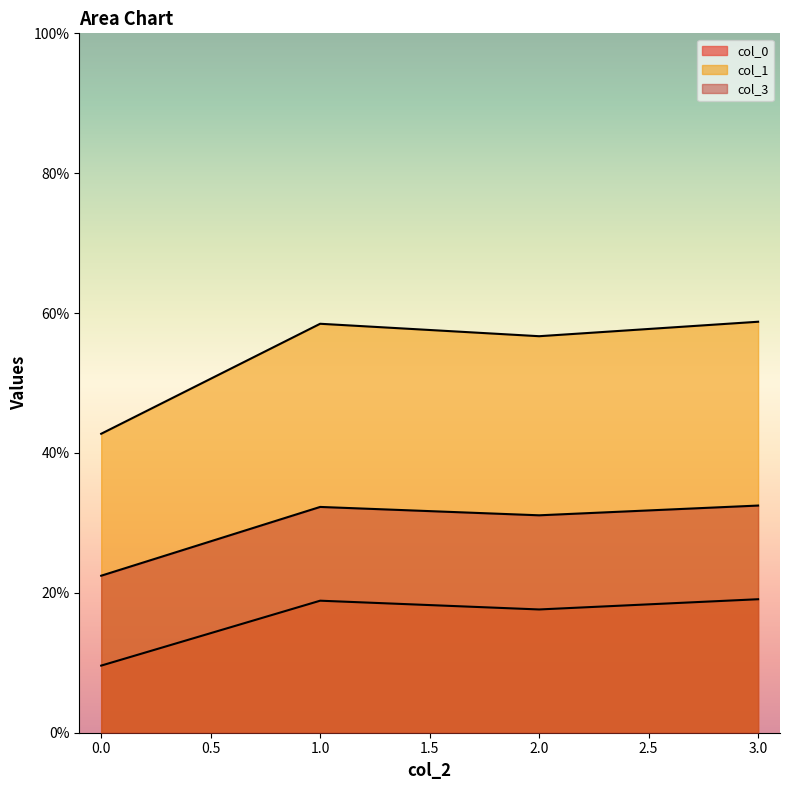

At how many categories does at least one series exceed 0?

4